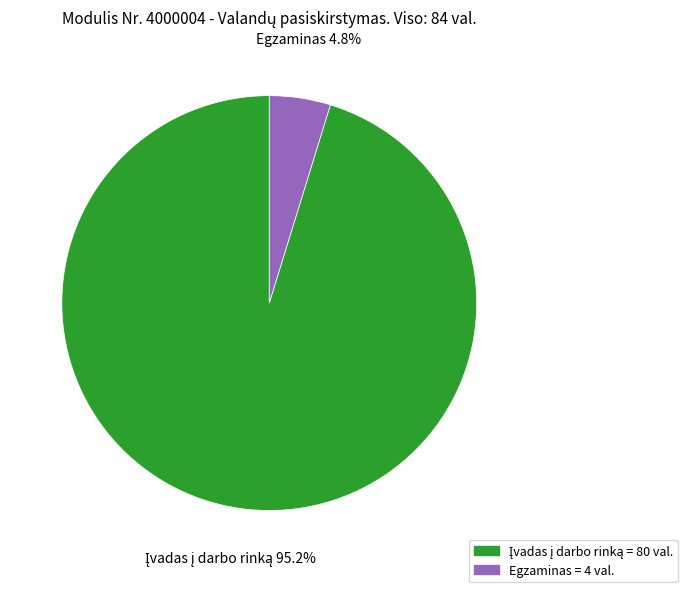

Is there any slice that represents more than half of the pie?

Yes